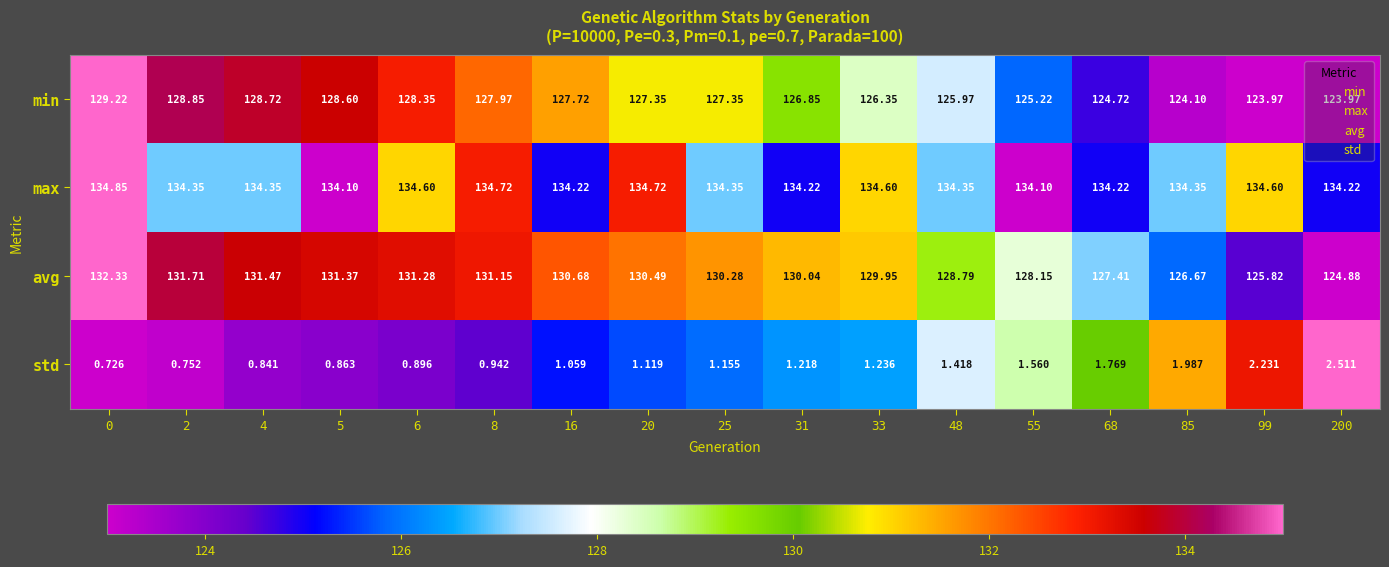

At 16, list the series in order from smallest to largest.

std, min, avg, max